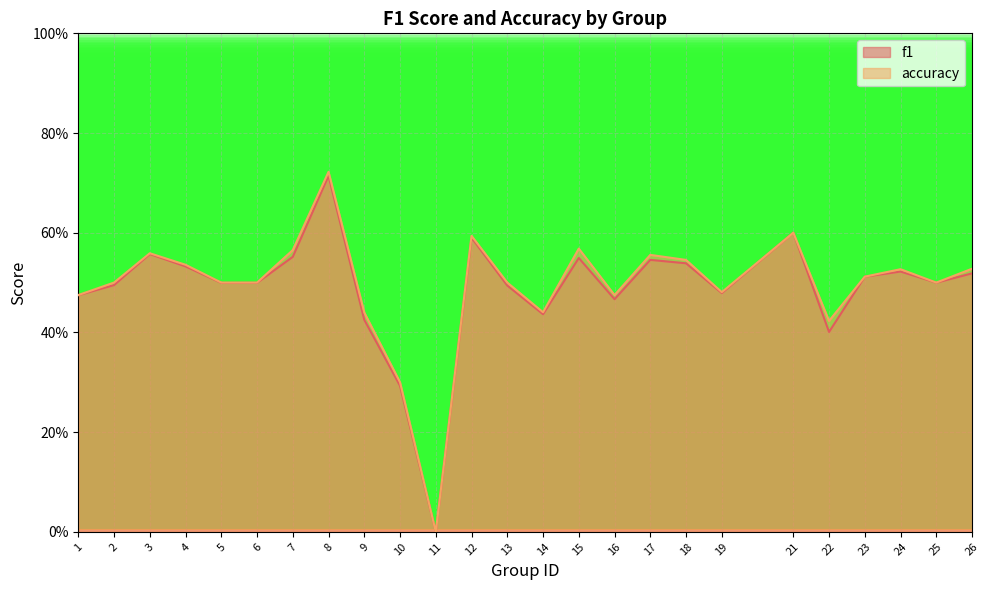

What are all the series names shown in the legend?

f1, accuracy